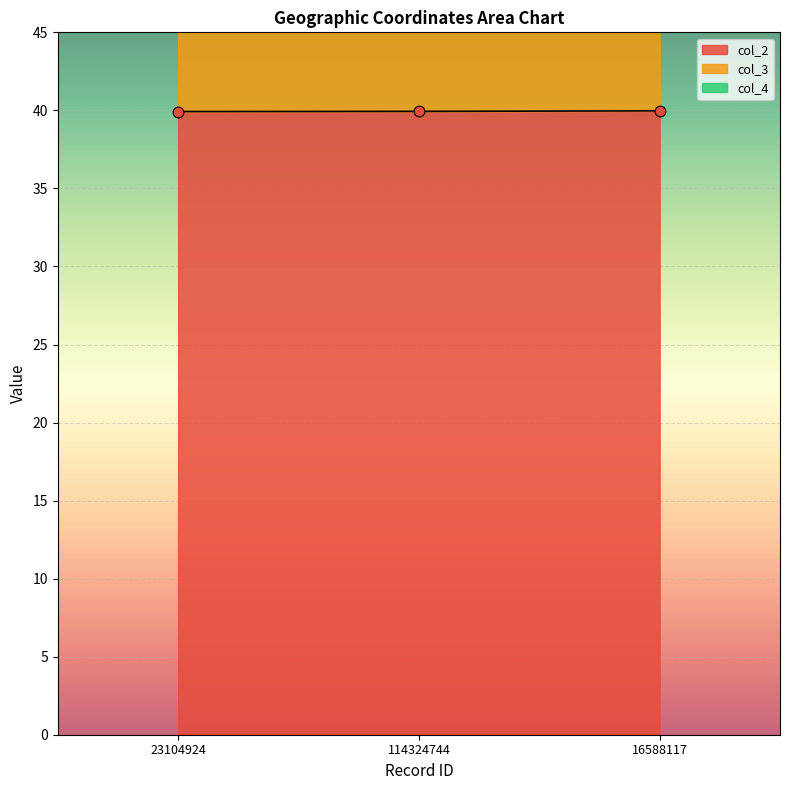

Which series reaches the maximum Y coordinate?

col_2